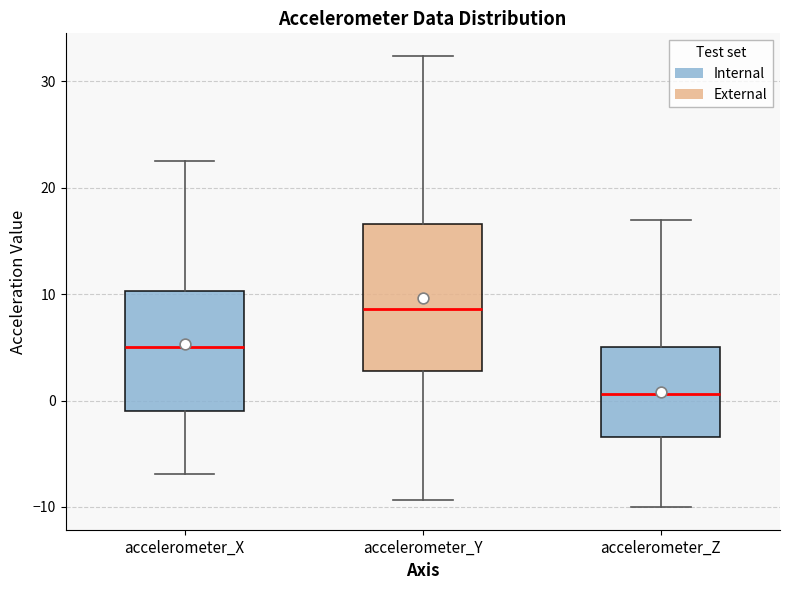

Which box has the lowest median line?

accelerometer_Z